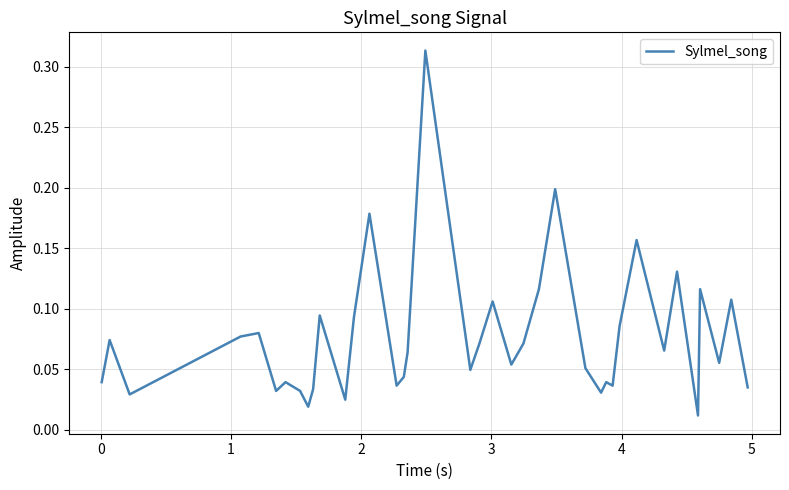

Is this an area chart (filled region under the line)?

No